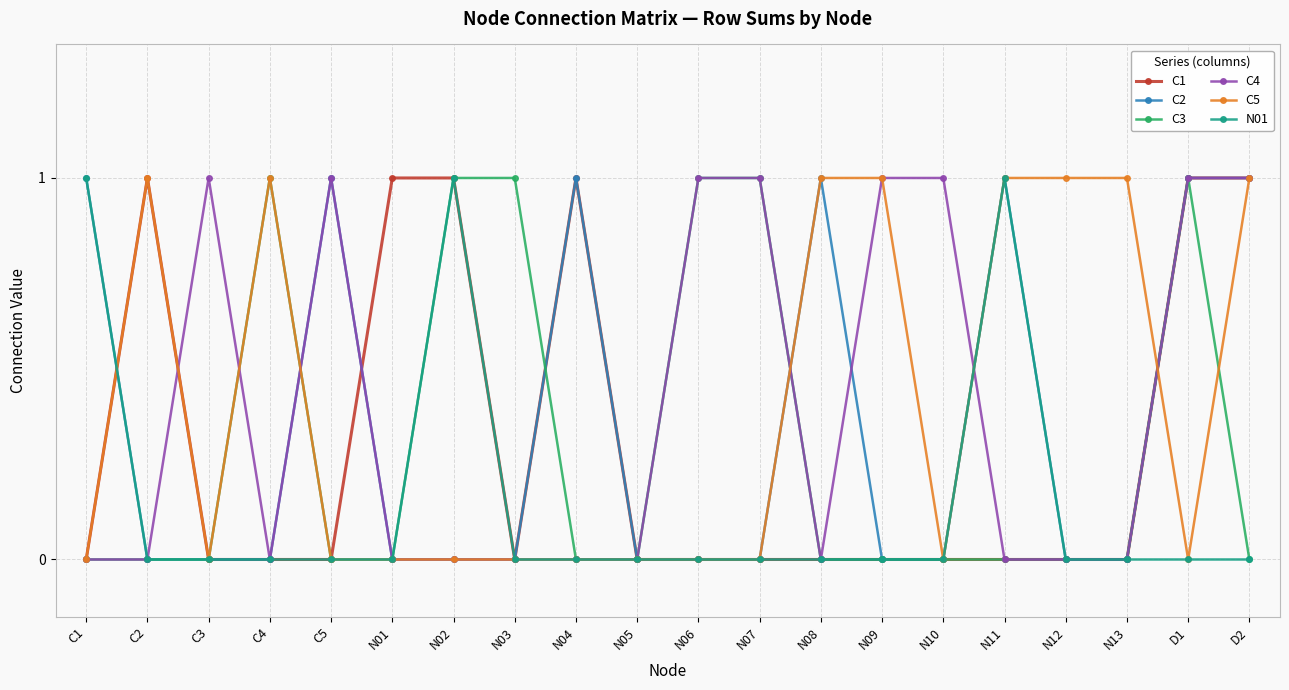

What is the label of the 7th point from the left?

N02